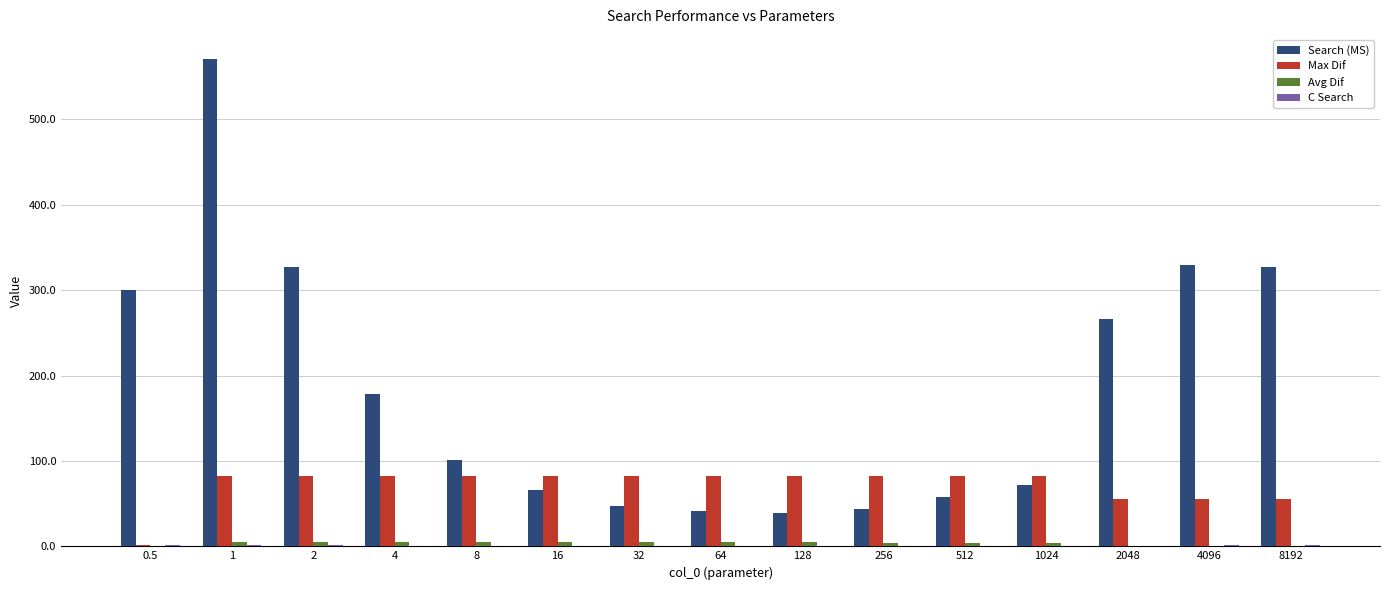

The Search (MS) series shows 44.0 at 256. True or false?

True